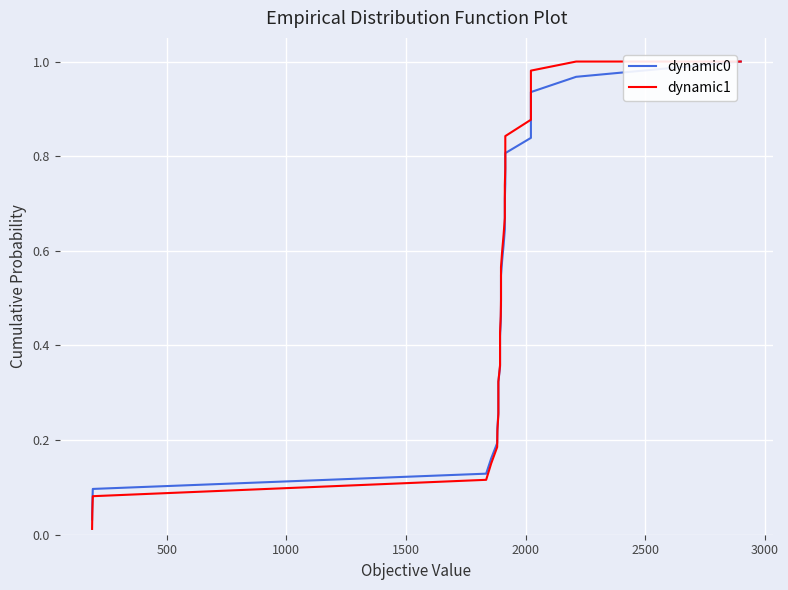

Is it true that dynamic1 equals 0.1 at 1500?

True